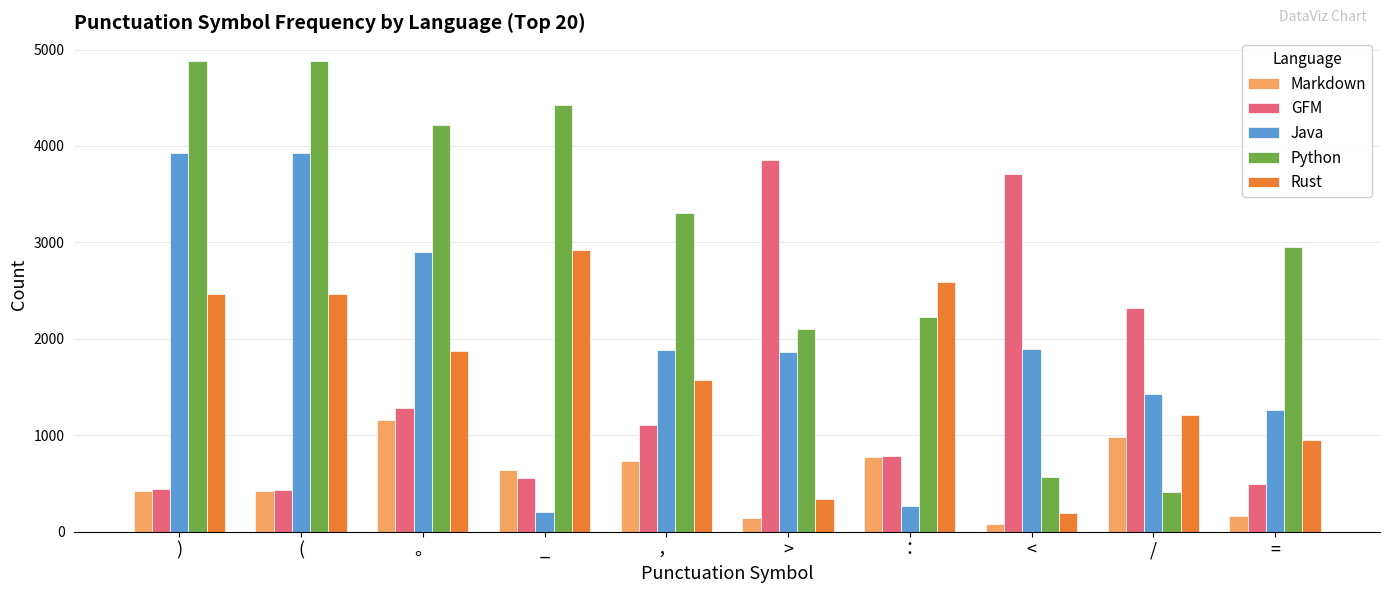

At how many categories does at least one series exceed 4472?

2